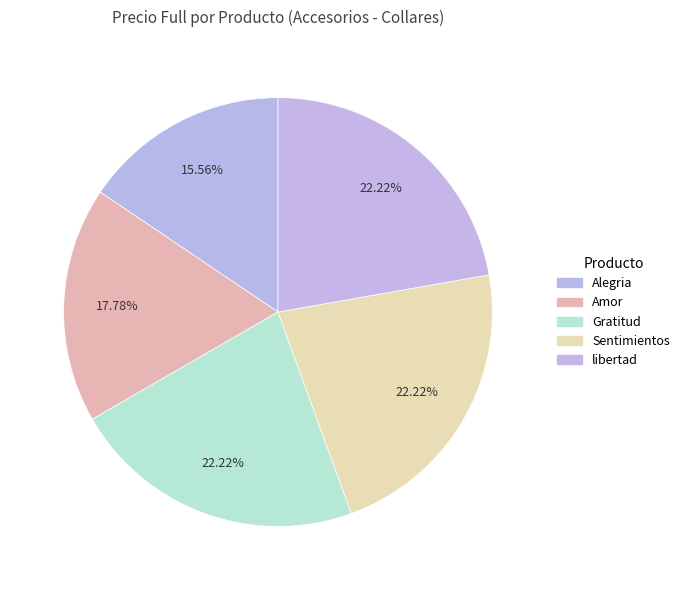

The Amor slice represents 6% of the pie. True or false?

False